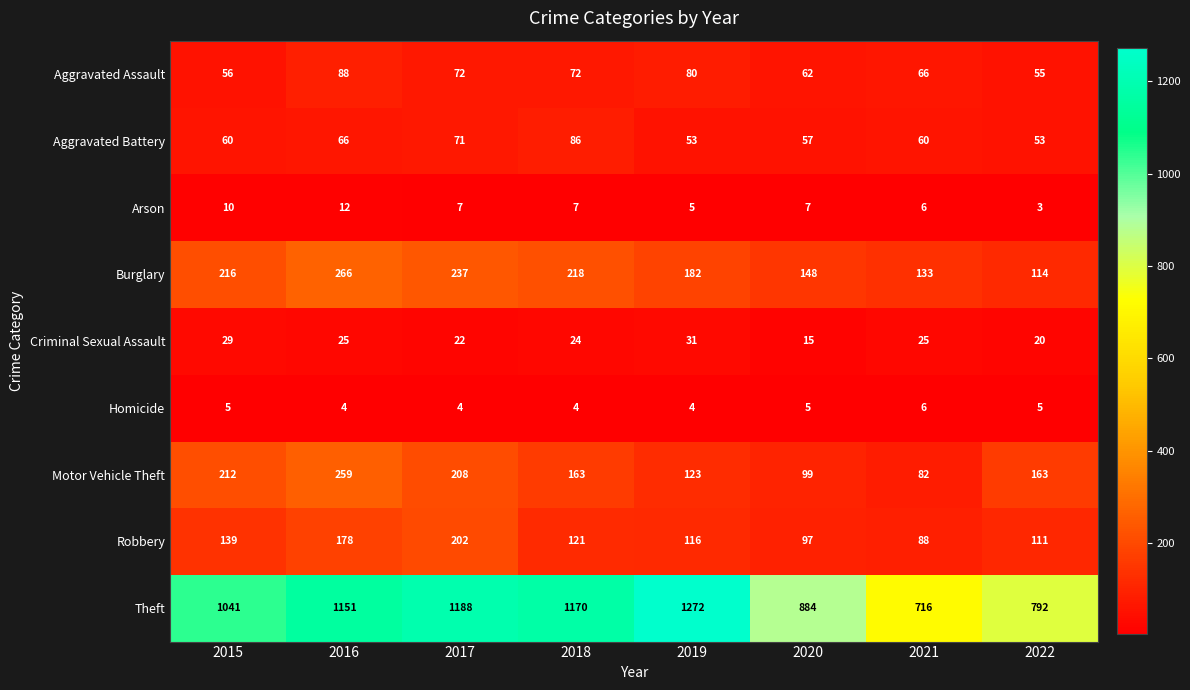

Is it true that Criminal Sexual Assault equals 22 at 2017?

True